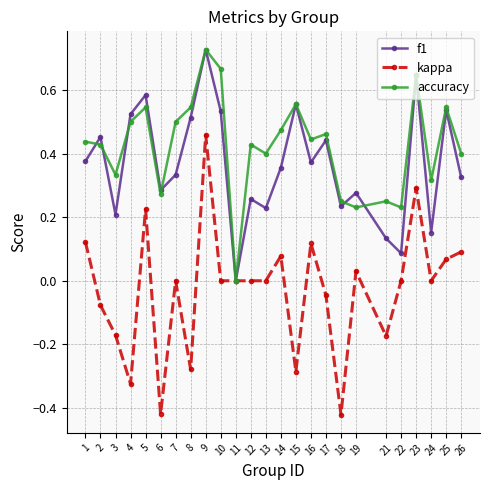

Which label corresponds to the largest value in the chart?

9